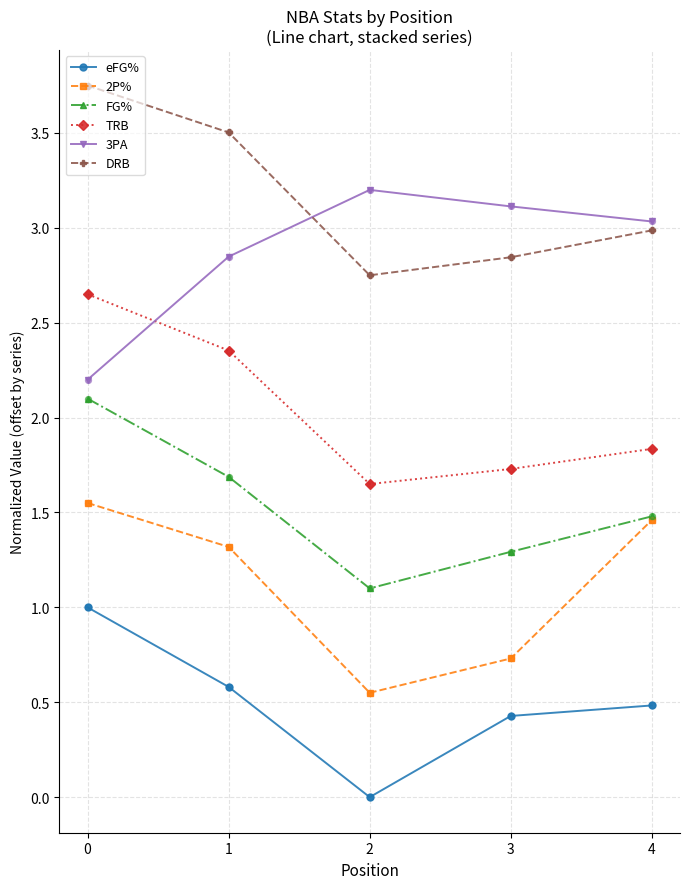

At how many categories does at least one series exceed 2?

5